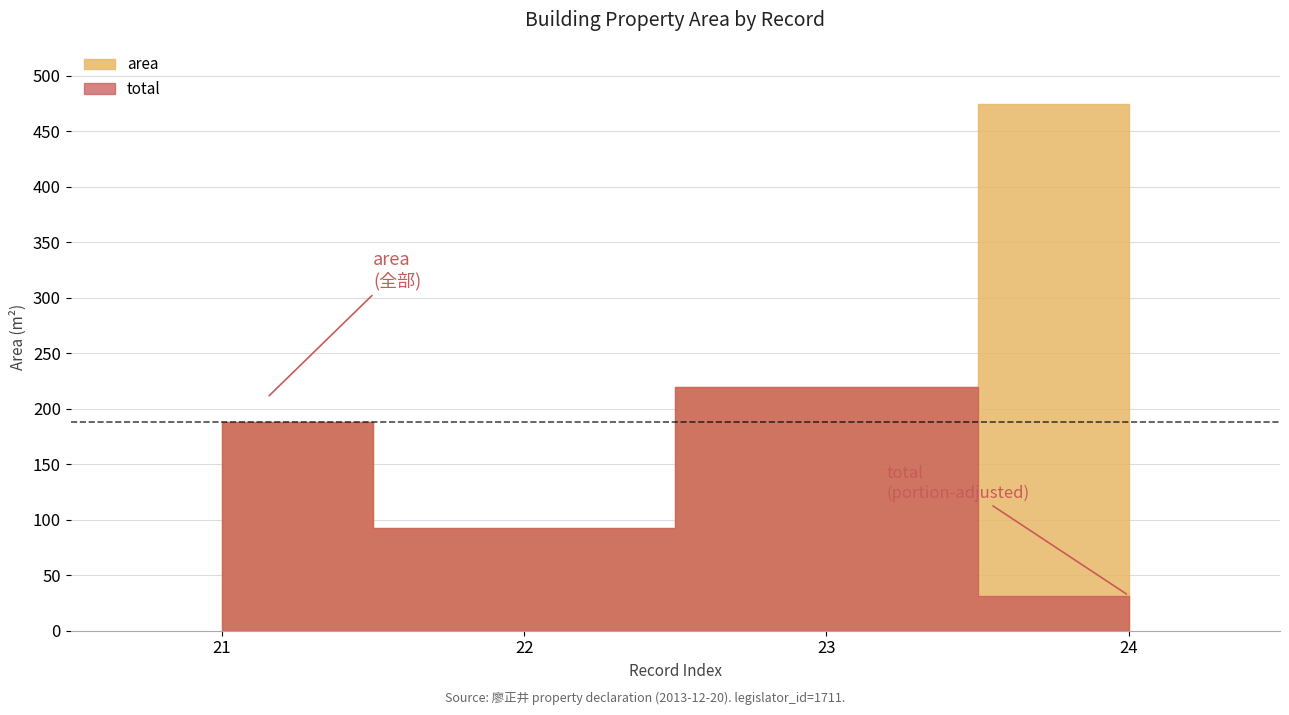

Where does the area series first go above 219?

23